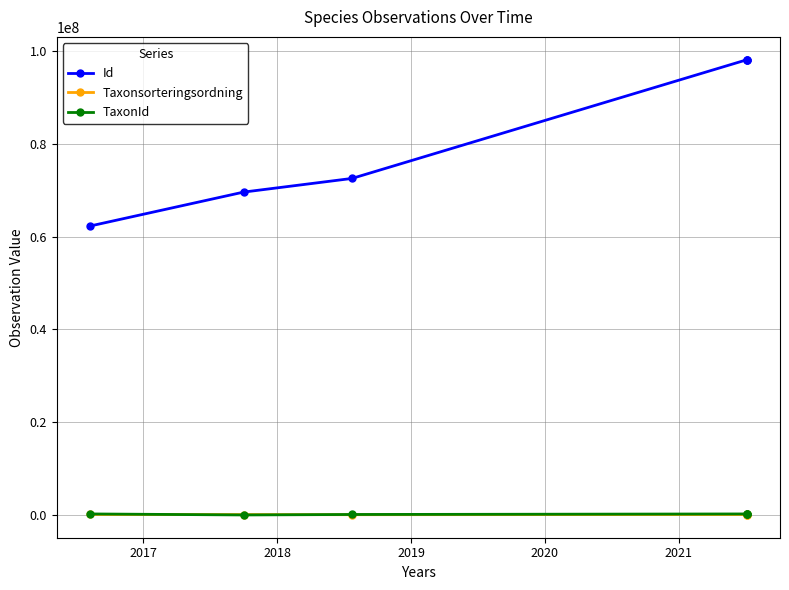

Is the value of Taxonsorteringsordning at 2016 greater than the value of Id at 2020?

No